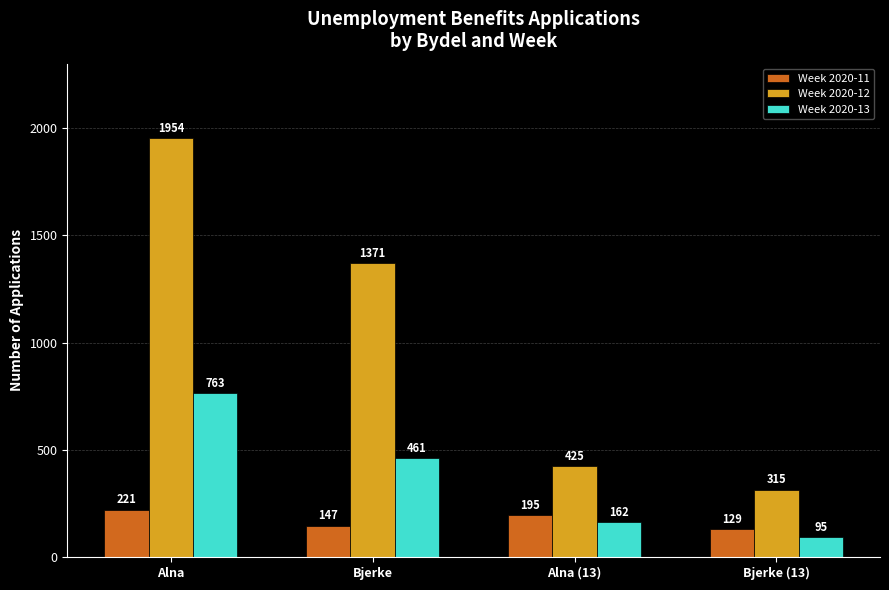

What is the label of the 2nd bar from the left?

Bjerke